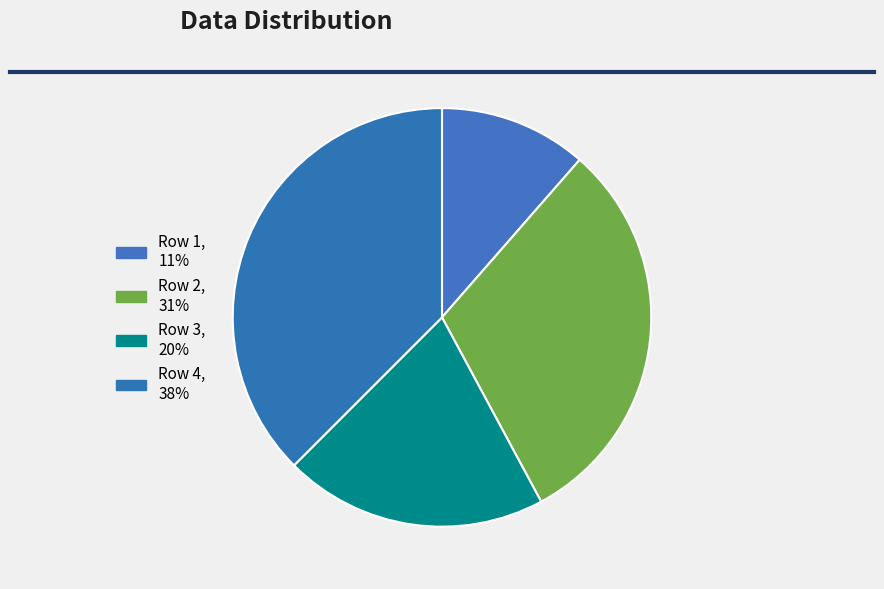

Does Row 3 account for over 50% of the chart?

No